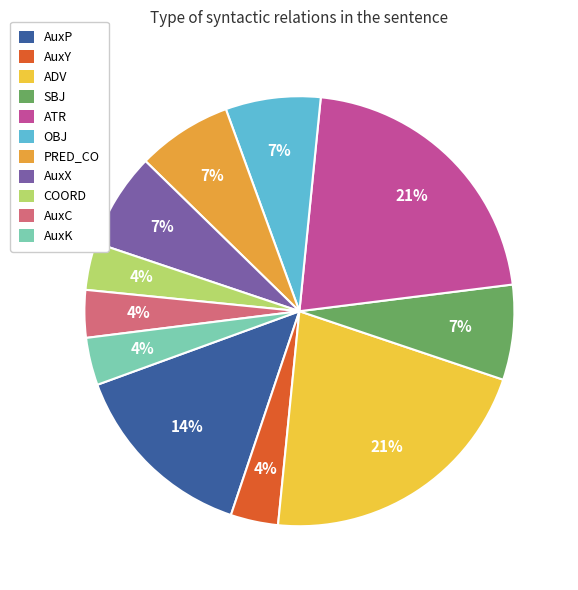

What is the total percentage of AuxX and AuxC?

10.7%